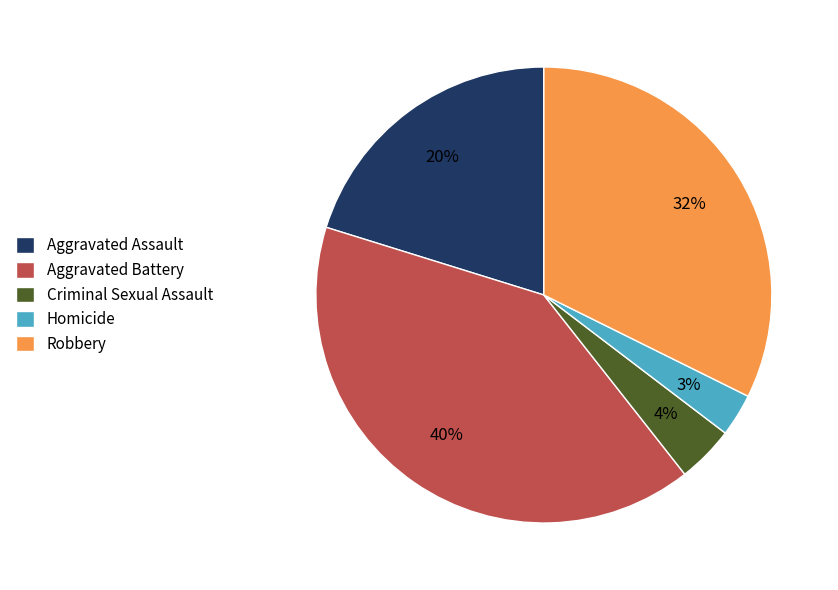

Does any single category account for the majority?

No